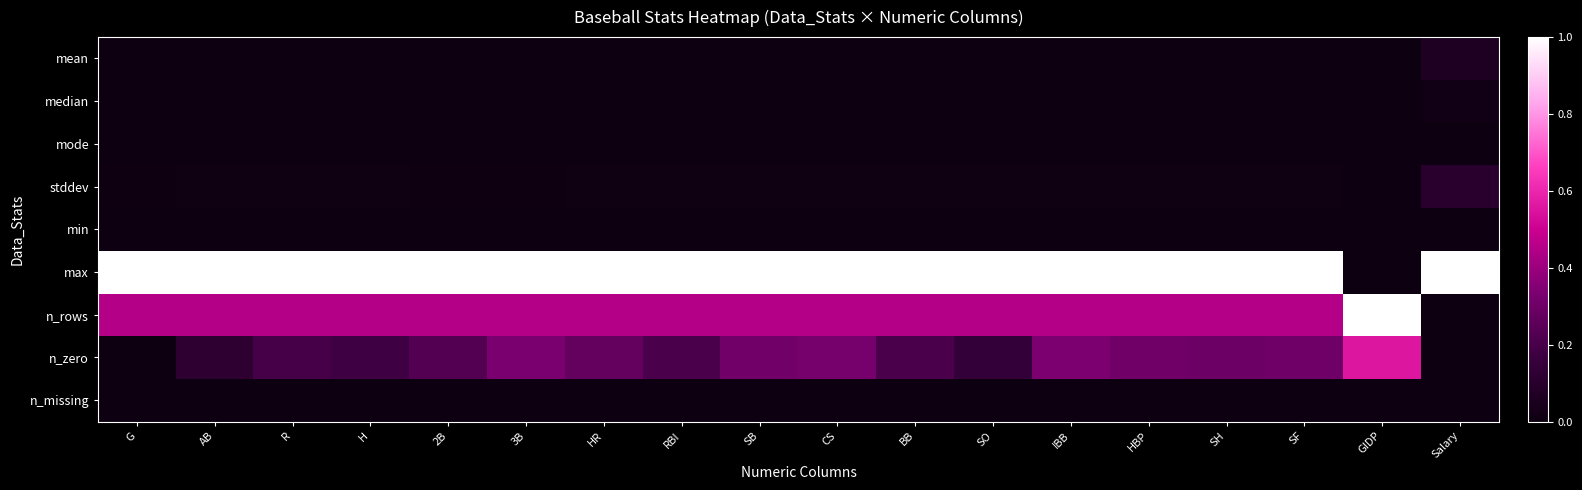

Reading left to right, extract all data points from this chart.

mean: G=0.0	AB=0.0	R=0.0	H=0.0	2B=0.0	3B=0.0	HR=0.0	RBI=0.0	SB=0.0	CS=0.0	BB=0.0	SO=0.0	IBB=0.0	HBP=0.0	SH=0.0	SF=0.0	GIDP=0.0	Salary=0.1
median: G=0.0	AB=0.0	R=0.0	H=0.0	2B=0.0	3B=0.0	HR=0.0	RBI=0.0	SB=0.0	CS=0.0	BB=0.0	SO=0.0	IBB=0.0	HBP=0.0	SH=0.0	SF=0.0	GIDP=0.0	Salary=0.0
mode: G=0.0	AB=0.0	R=0.0	H=0.0	2B=0.0	3B=0.0	HR=0.0	RBI=0.0	SB=0.0	CS=0.0	BB=0.0	SO=0.0	IBB=0.0	HBP=0.0	SH=0.0	SF=0.0	GIDP=0.0	Salary=0.0
stddev: G=0.0	AB=0.0	R=0.0	H=0.0	2B=0.0	3B=0.0	HR=0.0	RBI=0.0	SB=0.0	CS=0.0	BB=0.0	SO=0.0	IBB=0.0	HBP=0.0	SH=0.0	SF=0.0	GIDP=0.0	Salary=0.1
min: G=0.0	AB=0.0	R=0.0	H=0.0	2B=0.0	3B=0.0	HR=0.0	RBI=0.0	SB=0.0	CS=0.0	BB=0.0	SO=0.0	IBB=0.0	HBP=0.0	SH=0.0	SF=0.0	GIDP=0.0	Salary=0.0
max: G=1.0	AB=1.0	R=1.0	H=1.0	2B=1.0	3B=1.0	HR=1.0	RBI=1.0	SB=1.0	CS=1.0	BB=1.0	SO=1.0	IBB=1.0	HBP=1.0	SH=1.0	SF=1.0	GIDP=0.0	Salary=1.0
n_rows: G=0.5	AB=0.5	R=0.5	H=0.5	2B=0.5	3B=0.5	HR=0.5	RBI=0.5	SB=0.5	CS=0.5	BB=0.5	SO=0.5	IBB=0.5	HBP=0.5	SH=0.5	SF=0.5	GIDP=1.0	Salary=0.0
n_zero: G=0.0	AB=0.1	R=0.2	H=0.2	2B=0.2	3B=0.3	HR=0.3	RBI=0.2	SB=0.3	CS=0.3	BB=0.2	SO=0.1	IBB=0.3	HBP=0.3	SH=0.3	SF=0.3	GIDP=0.6	Salary=0.0
n_missing: G=0.0	AB=0.0	R=0.0	H=0.0	2B=0.0	3B=0.0	HR=0.0	RBI=0.0	SB=0.0	CS=0.0	BB=0.0	SO=0.0	IBB=0.0	HBP=0.0	SH=0.0	SF=0.0	GIDP=0.0	Salary=0.0